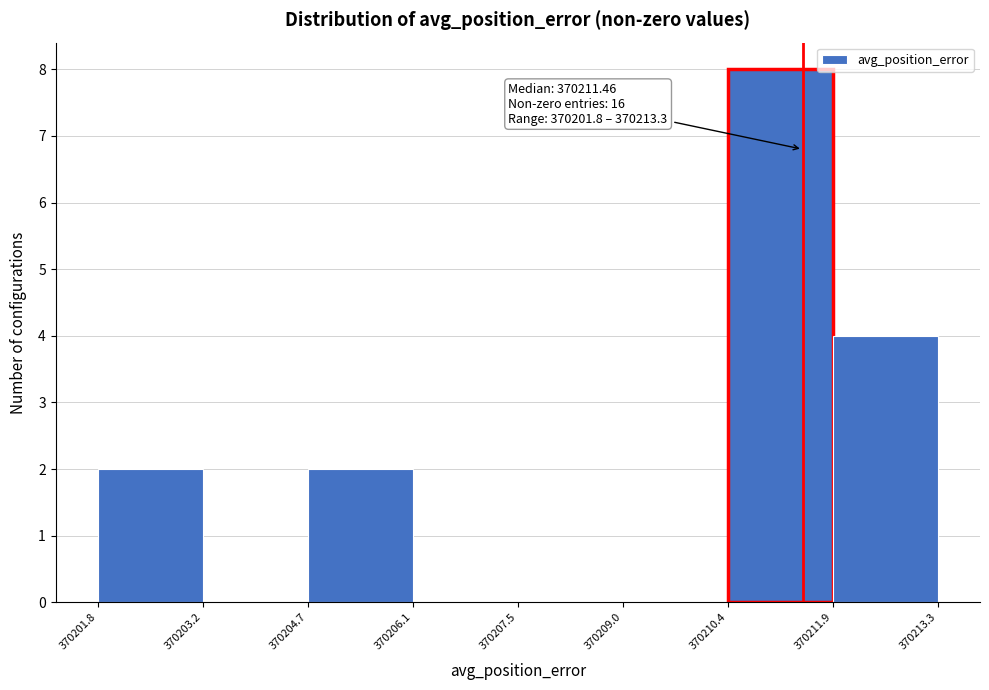

Over which range of the x-axis is the bar tallest?

370210.4 to 370211.9